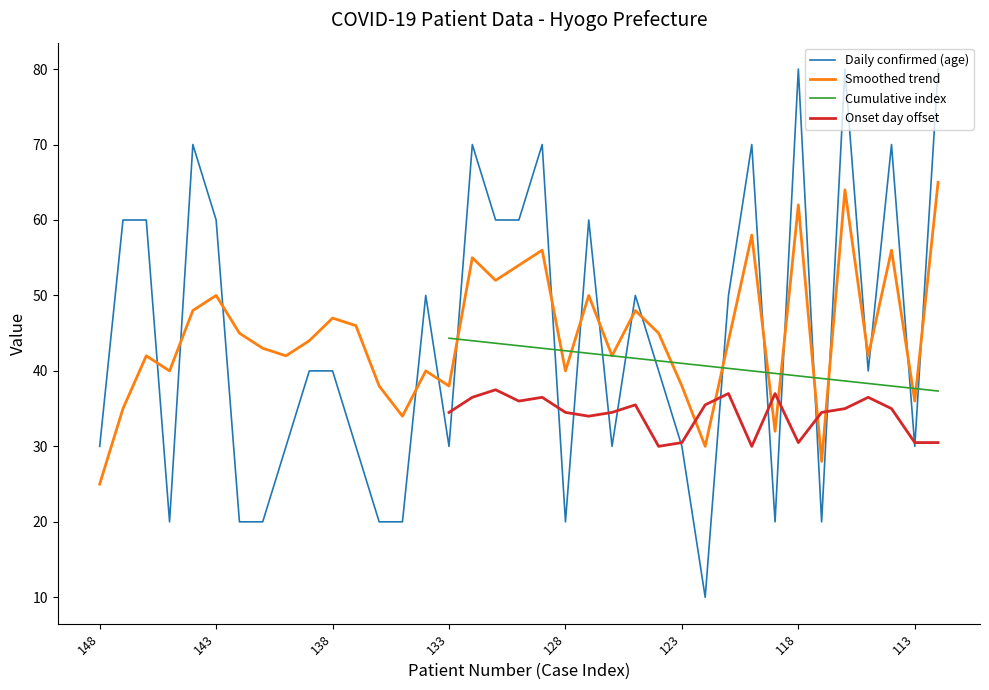

Is the value of Daily confirmed (age) at 138 greater than the value of Smoothed trend at 130?

No